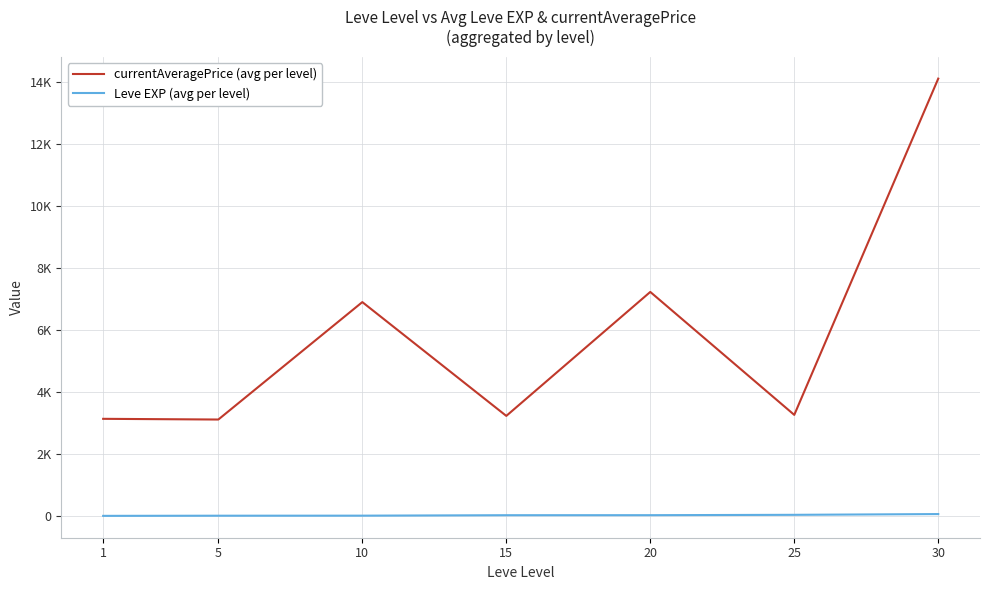

Rank the series at 20 from lowest to highest value.

Leve EXP (avg per level), currentAveragePrice (avg per level)